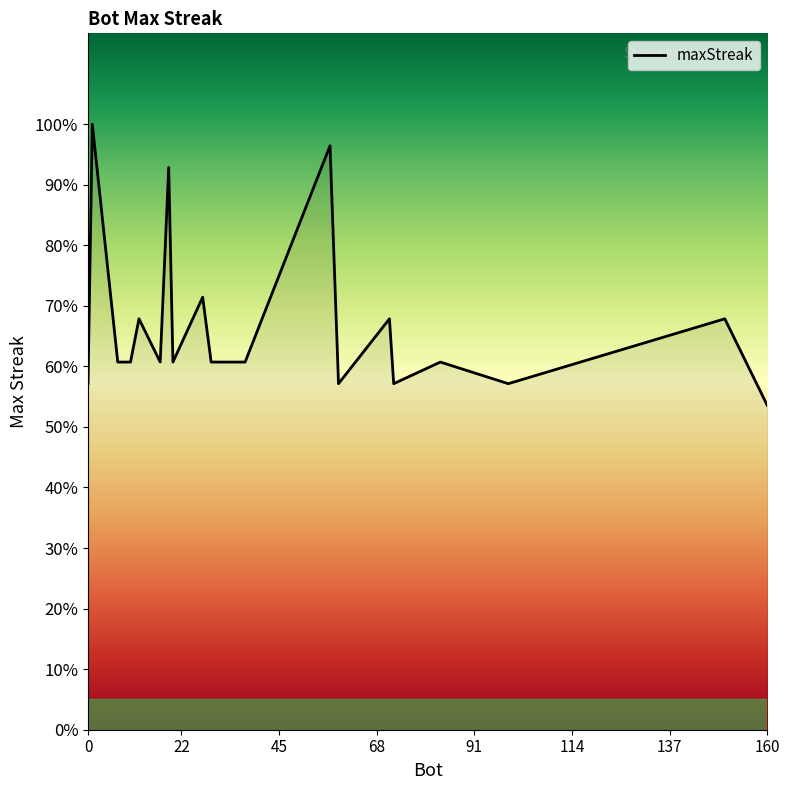

Does the chart display data point markers on the line(s)?

No